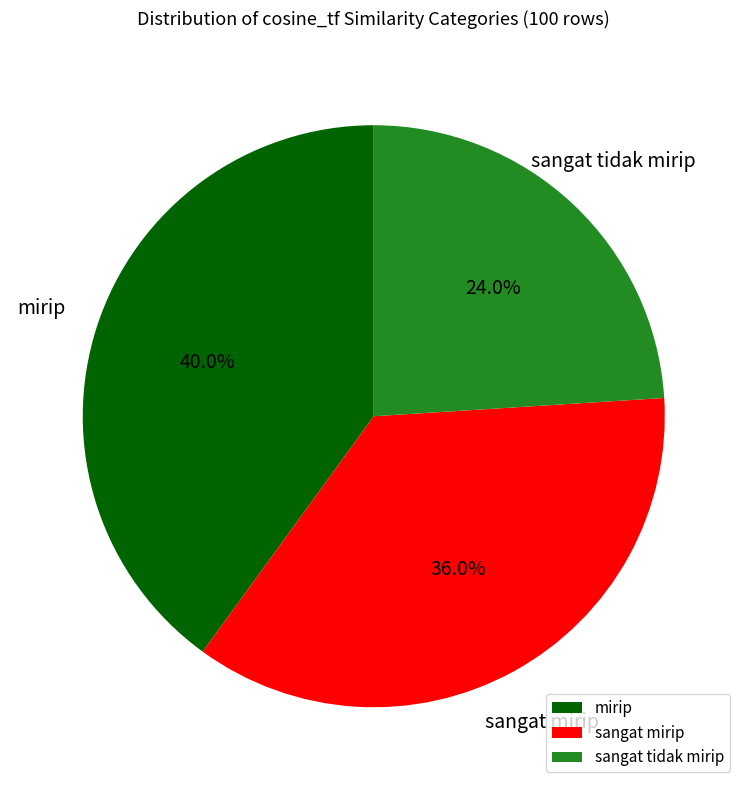

What percentage is the sangat tidak mirip slice, to the nearest percent?

24%